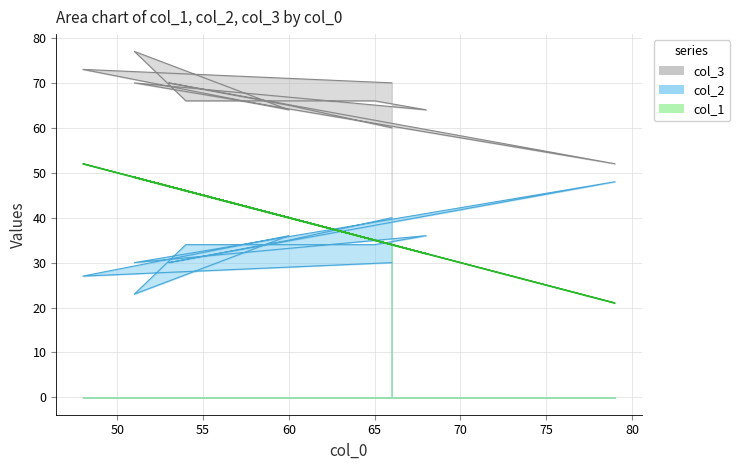

How many lines are shown in the chart?

3